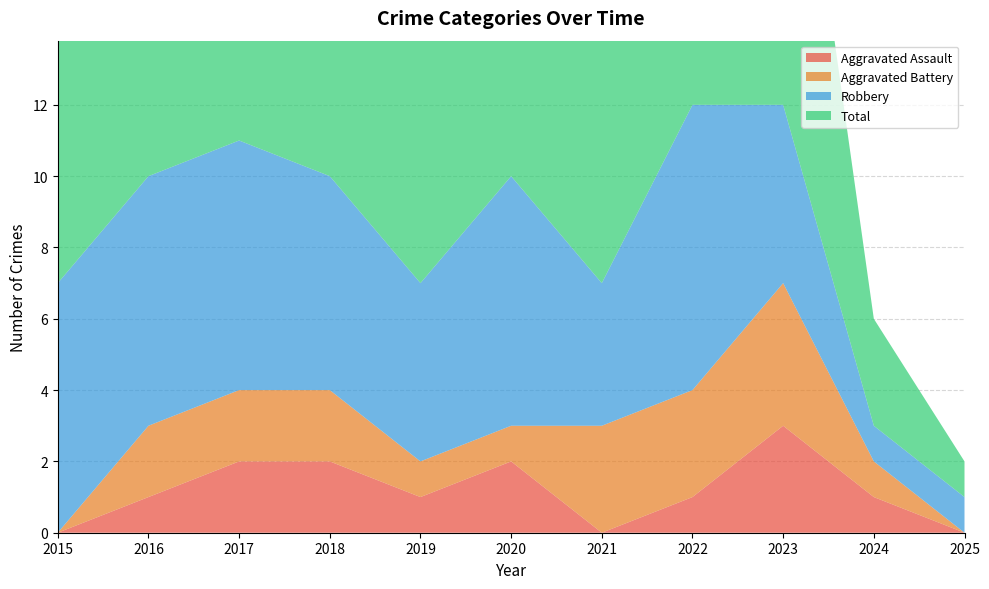

Reading left to right, list all the values displayed in this chart.

Aggravated Assault: 2015=0	2016=1	2017=2	2018=2	2019=1	2020=2	2021=0	2022=1	2023=3	2024=1	2025=0
Aggravated Battery: 2015=0	2016=2	2017=2	2018=2	2019=1	2020=1	2021=3	2022=3	2023=4	2024=1	2025=0
Robbery: 2015=7	2016=7	2017=7	2018=6	2019=5	2020=7	2021=4	2022=8	2023=5	2024=1	2025=1
Total: 2015=7	2016=10	2017=11	2018=10	2019=7	2020=10	2021=7	2022=12	2023=12	2024=3	2025=1